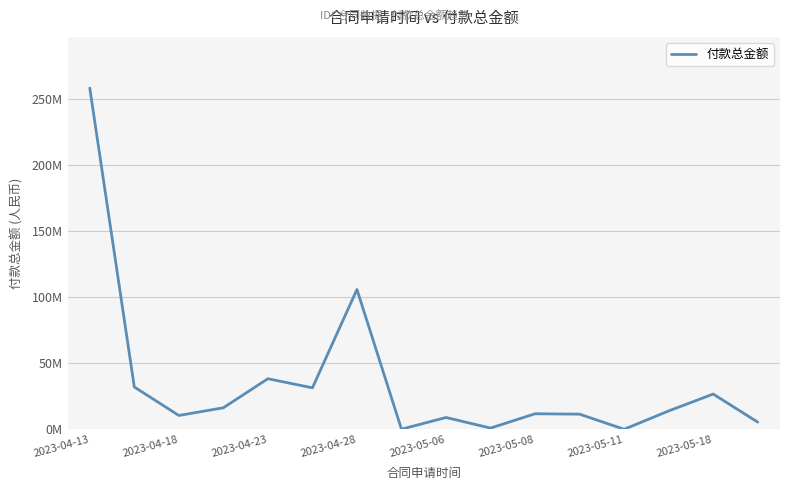

Is this an area chart (filled region under the line)?

No